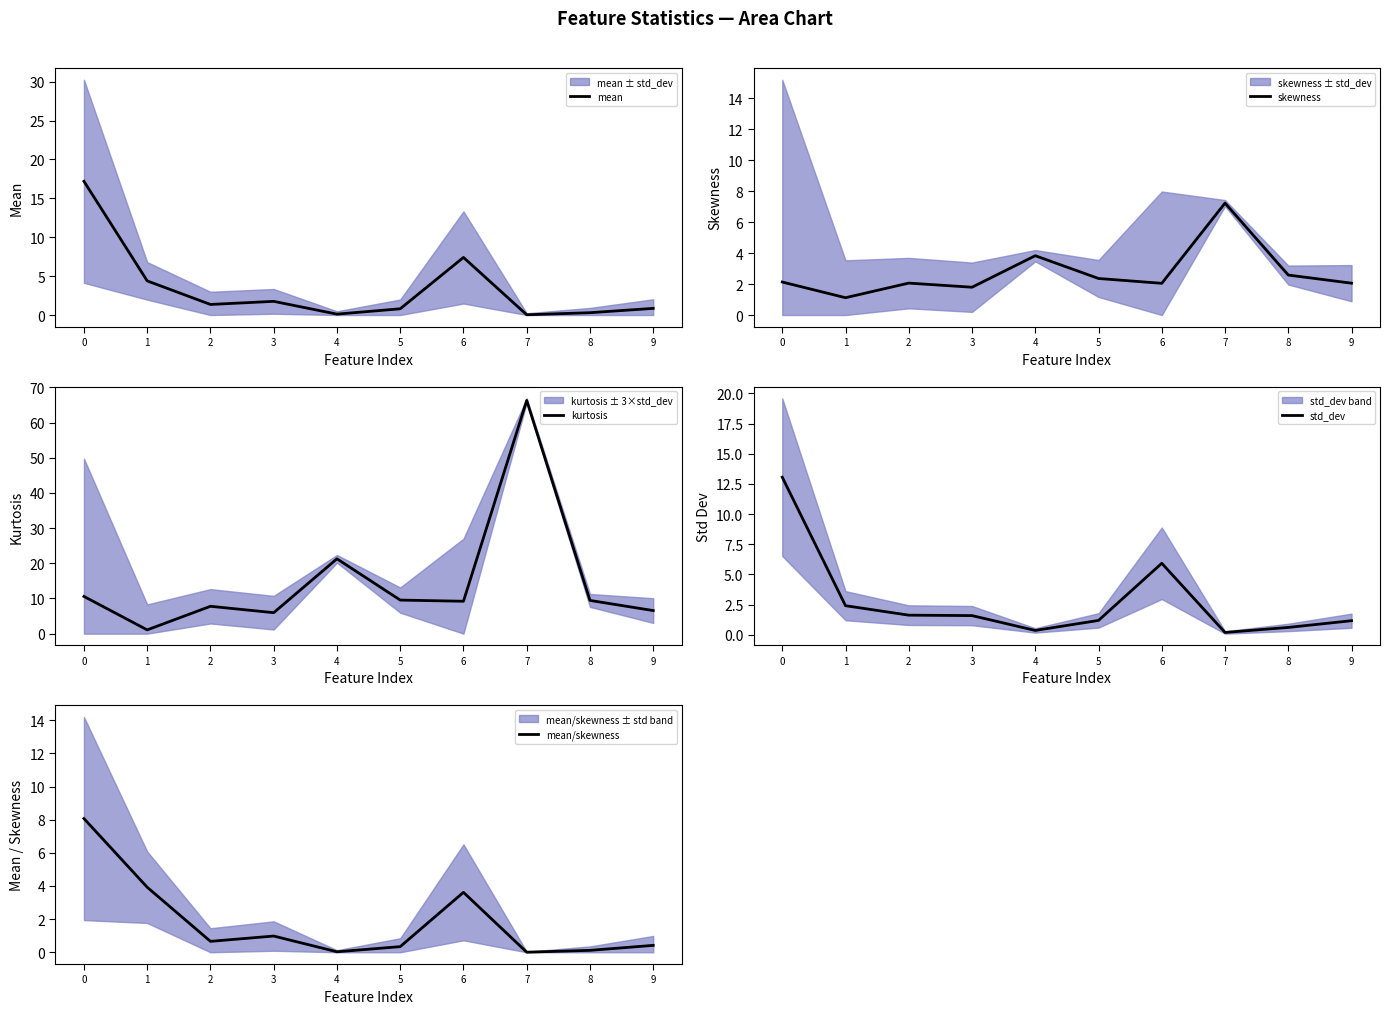

True or false: std_dev has a value of 5.9 at 6.

True